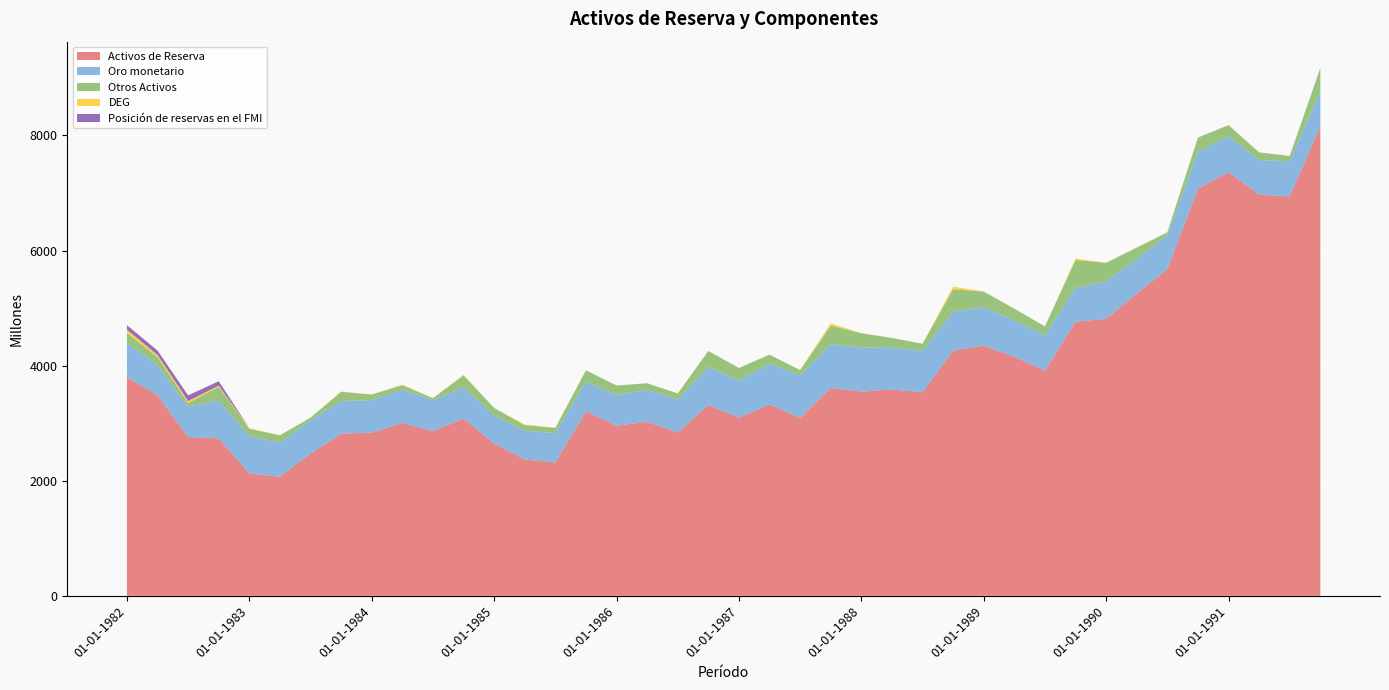

Reading left to right, extract all data points from this chart.

Activos de Reserva: 01-01-1982=3800	01-04-1982=3485	01-07-1982=2759	01-10-1982=2735	01-01-1983=2124	01-04-1983=2070	01-07-1983=2469	01-10-1983=2818	01-01-1984=2836	01-04-1984=3005	01-07-1984=2861	01-10-1984=3082	01-01-1985=2647	01-04-1985=2369	01-07-1985=2316	01-10-1985=3206	01-01-1986=2957	01-04-1986=3027	01-07-1986=2836	01-10-1986=3314	01-01-1987=3095	01-04-1987=3325	01-07-1987=3095	01-10-1987=3613	01-01-1988=3549	01-04-1988=3587	01-07-1988=3537	01-10-1988=4261	01-01-1989=4348	01-04-1989=4153	01-07-1989=3914	01-10-1989=4762	01-01-1990=4813	01-04-1990=5251	01-07-1990=5677	01-10-1990=7074	01-01-1991=7360	01-04-1991=6972	01-07-1991=6941	01-10-1991=8159
Oro monetario: 01-01-1982=597	01-04-1982=521	01-07-1982=533	01-10-1982=656	01-01-1983=651	01-04-1983=594	01-07-1983=583	01-10-1983=567	01-01-1984=565	01-04-1984=576	01-07-1984=538	01-10-1984=540	01-01-1985=488	01-04-1985=500	01-07-1985=511	01-10-1985=519	01-01-1986=537	01-04-1986=551	01-07-1986=573	01-10-1986=668	01-01-1987=648	01-04-1987=708	01-07-1987=738	01-10-1987=757	01-01-1988=766	01-04-1988=734	01-07-1988=721	01-10-1988=679	01-01-1989=665	01-04-1989=630	01-07-1989=610	01-10-1989=592	01-01-1990=653	01-04-1990=603	01-07-1990=589	01-10-1990=642	01-01-1991=628	01-04-1991=601	01-07-1991=610	01-10-1991=597
Otros Activos: 01-01-1982=173	01-04-1982=142	01-07-1982=57	01-10-1982=241	01-01-1983=127	01-04-1983=125	01-07-1983=44	01-10-1983=160	01-01-1984=97	01-04-1984=80	01-07-1984=36	01-10-1984=208	01-01-1985=130	01-04-1985=96	01-07-1985=92	01-10-1985=194	01-01-1986=160	01-04-1986=115	01-07-1986=107	01-10-1986=272	01-01-1987=217	01-04-1987=157	01-07-1987=91	01-10-1987=325	01-01-1988=248	01-04-1988=159	01-07-1988=122	01-10-1988=388	01-01-1989=275	01-04-1989=207	01-07-1989=157	01-10-1989=482	01-01-1990=321	01-04-1990=198	01-07-1990=49	01-10-1990=247	01-01-1991=191	01-04-1991=132	01-07-1991=93	01-10-1991=414
DEG: 01-01-1982=54	01-04-1982=37	01-07-1982=36	01-10-1982=20	01-01-1983=11	01-04-1983=2	01-07-1983=0	01-10-1983=5	01-01-1984=0	01-04-1984=8	01-07-1984=1	01-10-1984=12	01-01-1985=0	01-04-1985=12	01-07-1985=1	01-10-1985=0	01-01-1986=1	01-04-1986=3	01-07-1986=2	01-10-1986=1	01-01-1987=1	01-04-1987=0	01-07-1987=0	01-10-1987=41	01-01-1988=1	01-04-1988=2	01-07-1988=1	01-10-1988=44	01-01-1989=1	01-04-1989=0	01-07-1989=1	01-10-1989=24	01-01-1990=1	01-04-1990=1	01-07-1990=3	01-10-1990=1	01-01-1991=3	01-04-1991=2	01-07-1991=1	01-10-1991=1
Posición de reservas en el FMI: 01-01-1982=79	01-04-1982=77	01-07-1982=98	01-10-1982=78	01-01-1983=0	01-04-1983=0	01-07-1983=0	01-10-1983=0	01-01-1984=0	01-04-1984=0	01-07-1984=0	01-10-1984=0	01-01-1985=0	01-04-1985=0	01-07-1985=0	01-10-1985=0	01-01-1986=0	01-04-1986=0	01-07-1986=0	01-10-1986=0	01-01-1987=0	01-04-1987=0	01-07-1987=0	01-10-1987=0	01-01-1988=0	01-04-1988=0	01-07-1988=0	01-10-1988=0	01-01-1989=0	01-04-1989=0	01-07-1989=0	01-10-1989=0	01-01-1990=0	01-04-1990=0	01-07-1990=0	01-10-1990=0	01-01-1991=0	01-04-1991=0	01-07-1991=0	01-10-1991=0